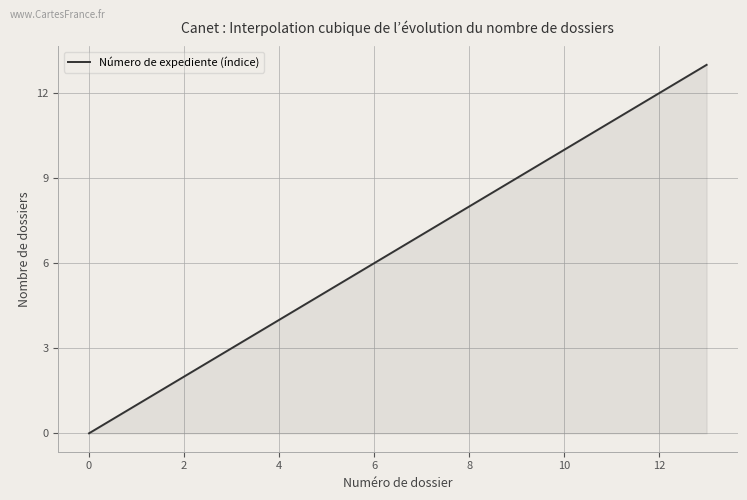

What is the greatest value displayed?

13.0